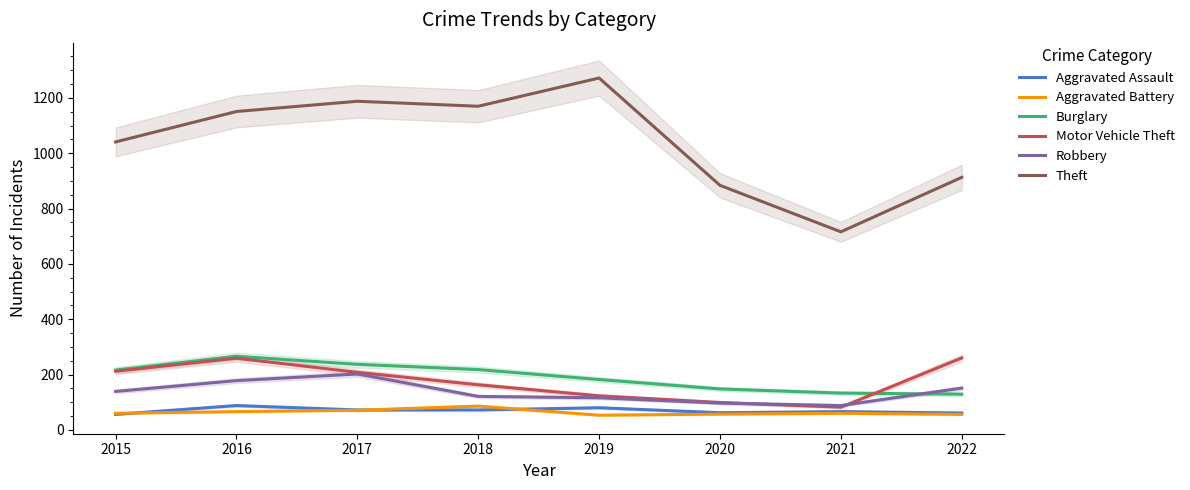

What is the difference between the maximum and minimum values in the Aggravated Battery series?

33